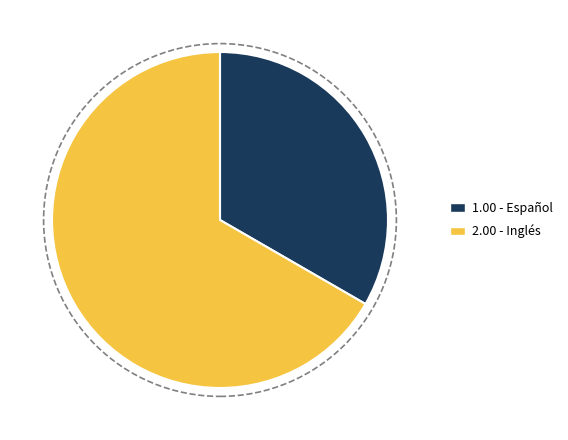

Does any single category account for the majority?

Yes